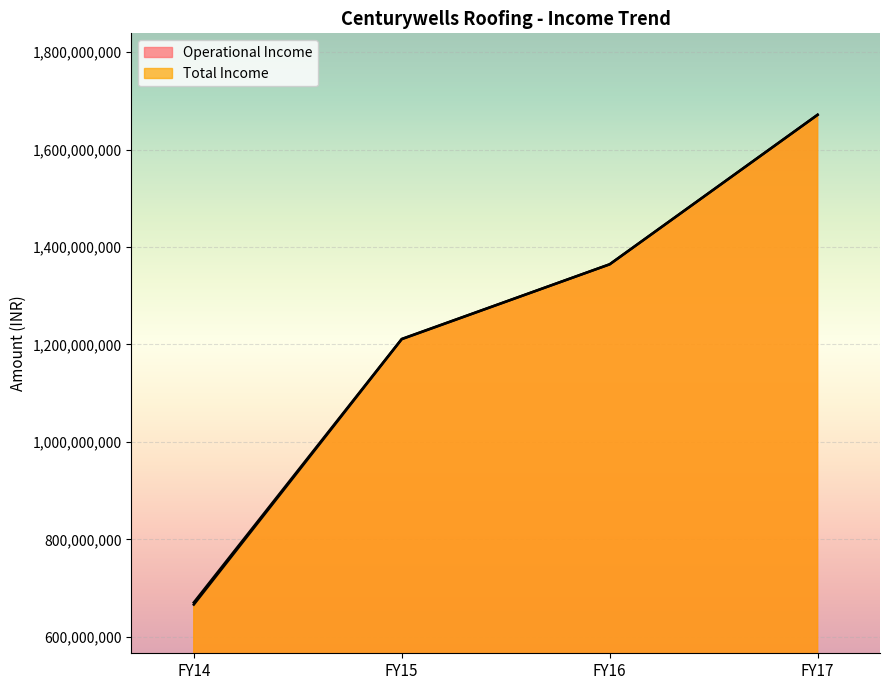

True or false: Total Income has more than 0 interior local peaks.

False